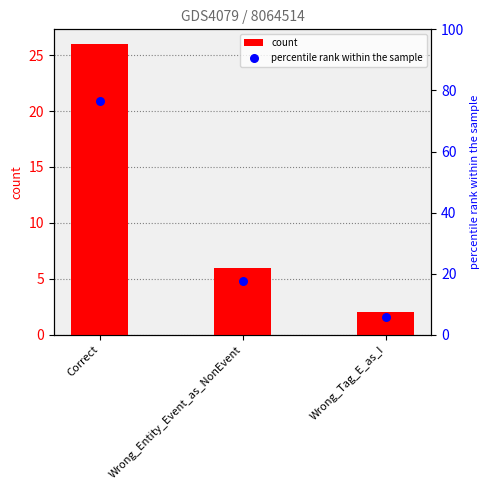

At which category is the sum across all series the highest?

Correct